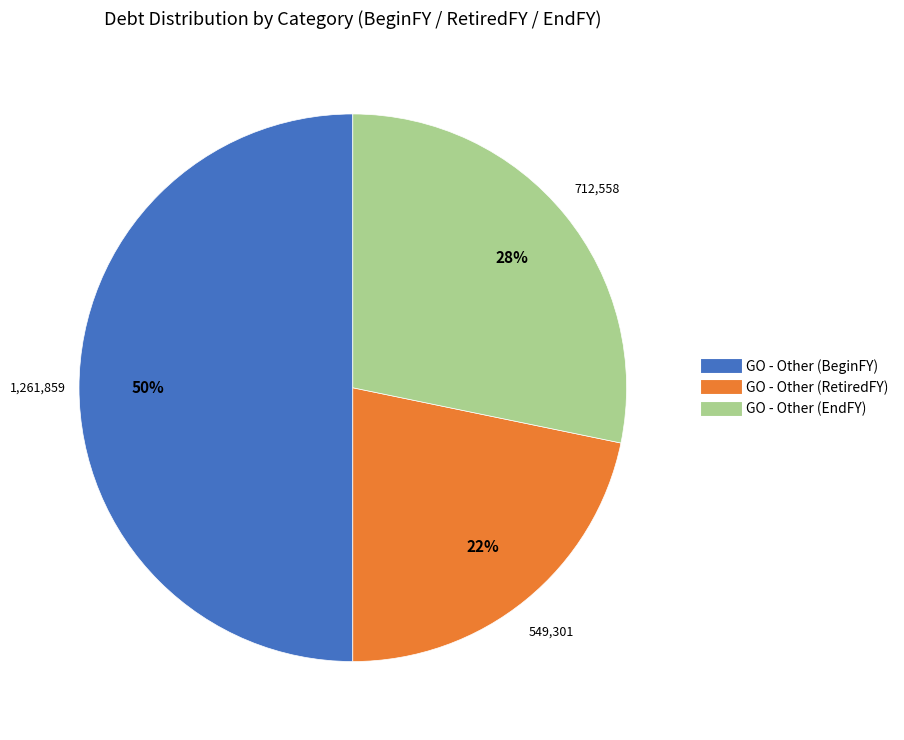

Count the number of slices in the pie.

3